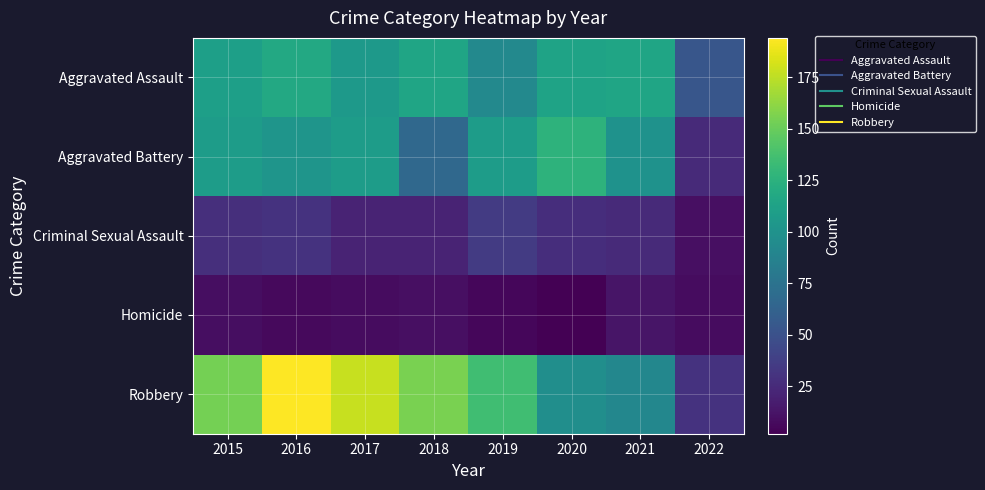

Reading left to right, what are all the values shown in this chart?

Aggravated Assault: 2015=110	2016=118	2017=105	2018=115	2019=92	2020=113	2021=115	2022=53
Aggravated Battery: 2015=108	2016=102	2017=108	2018=67	2019=108	2020=126	2021=100	2022=25
Criminal Sexual Assault: 2015=28	2016=30	2017=21	2018=21	2019=35	2020=27	2021=25	2022=10
Homicide: 2015=9	2016=7	2017=8	2018=10	2019=5	2020=2	2021=13	2022=8
Robbery: 2015=154	2016=194	2017=178	2018=155	2019=135	2020=97	2021=91	2022=30